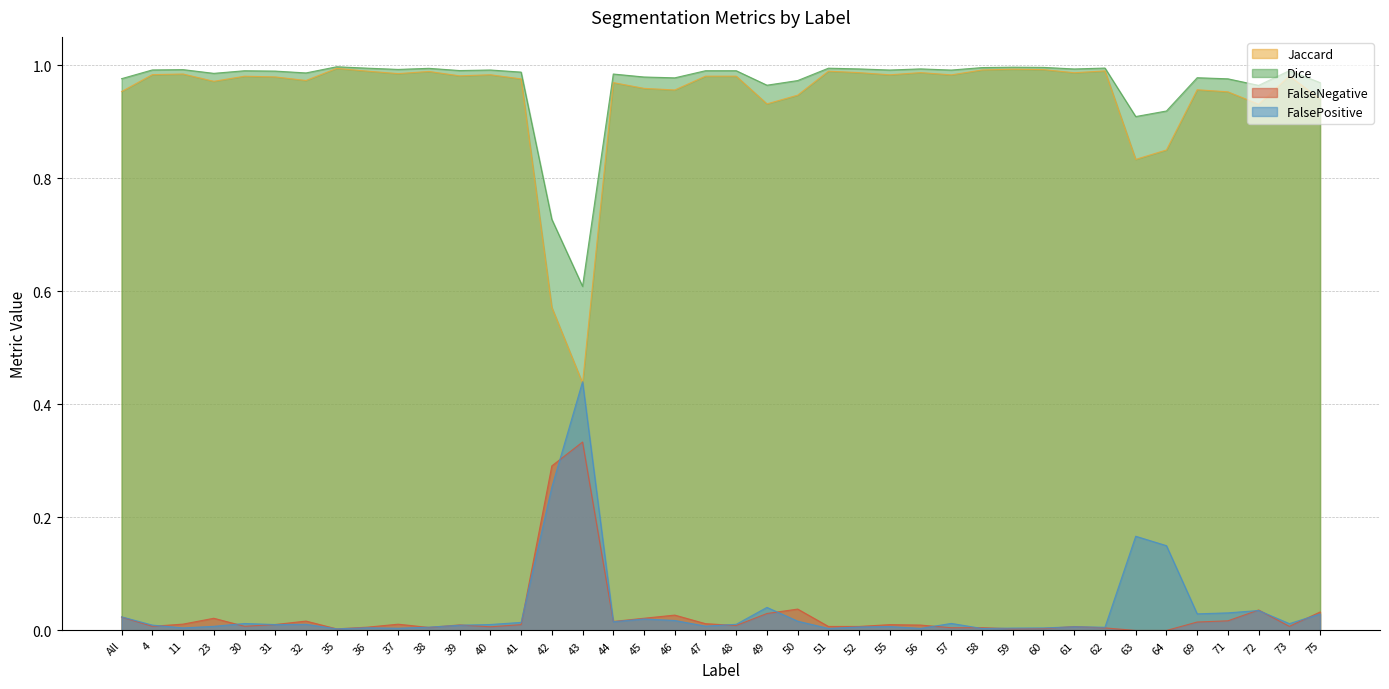

True or false: FalseNegative has more than 0 interior local peaks.

True